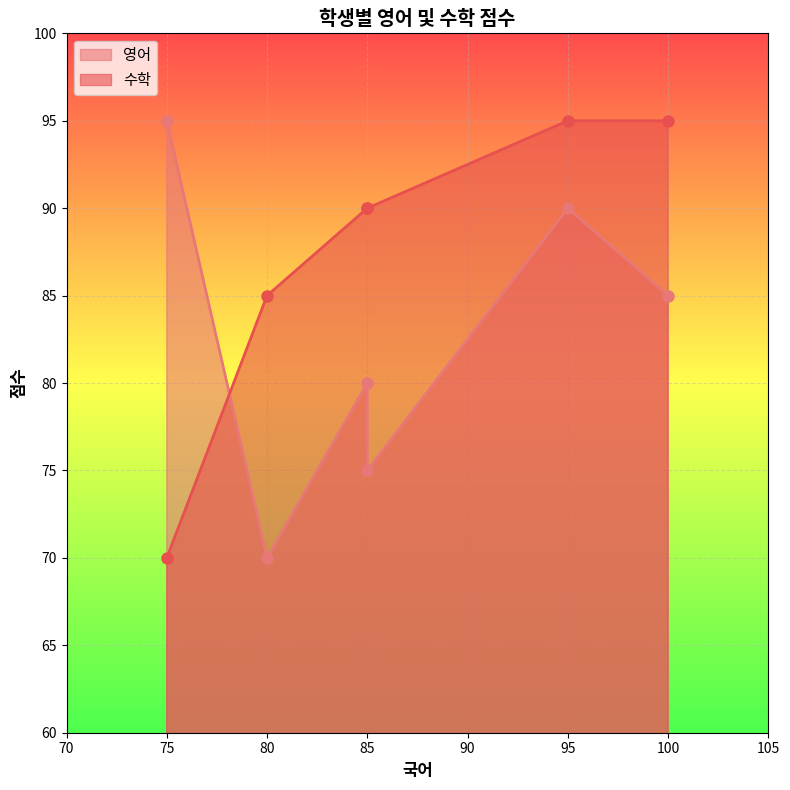

Which series has the largest range (max minus min)?

영어